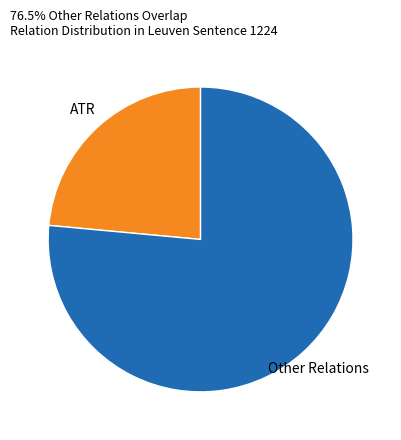

True or false: ATR accounts for 13% of the total.

False